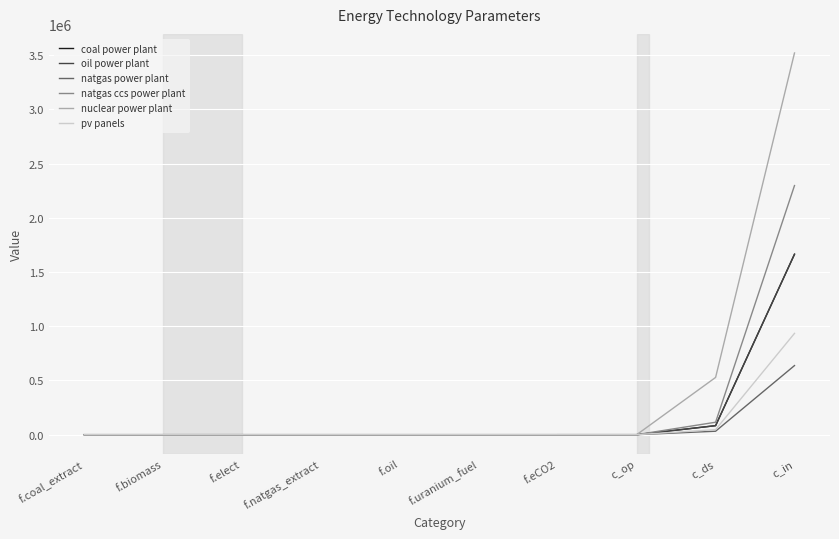

What is the maximum value shown in the chart?

3519401.0